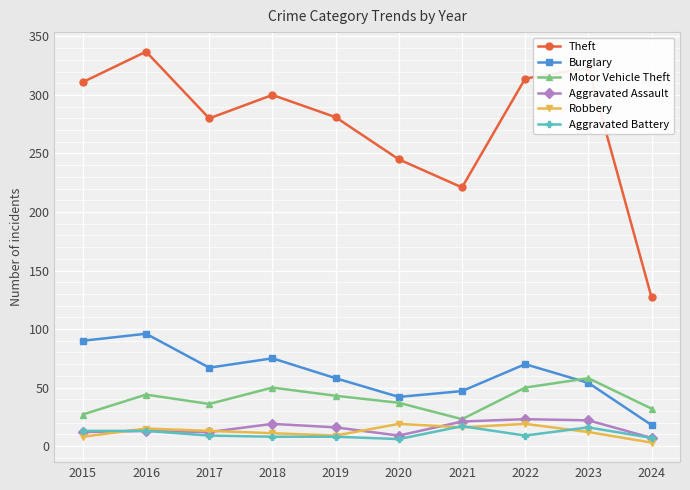

Which series has the largest total across all categories?

Theft